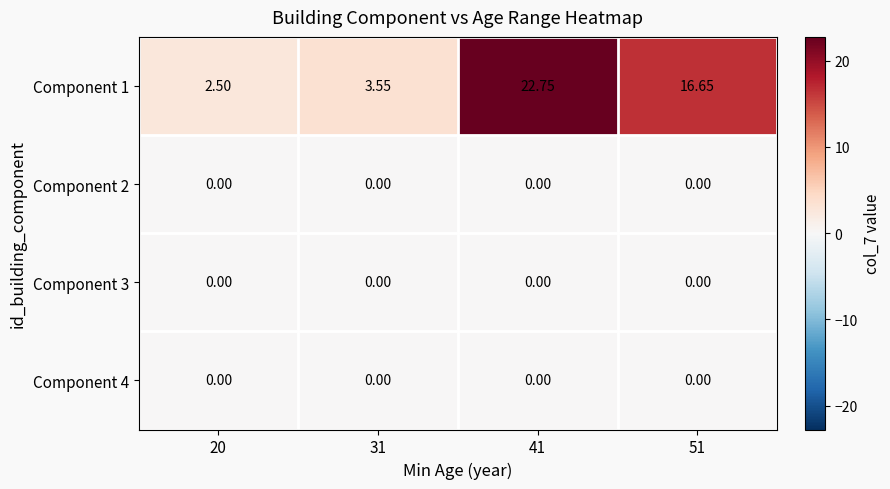

Is the value of Component 1 at 31 greater than the value of Component 4 at 51?

Yes